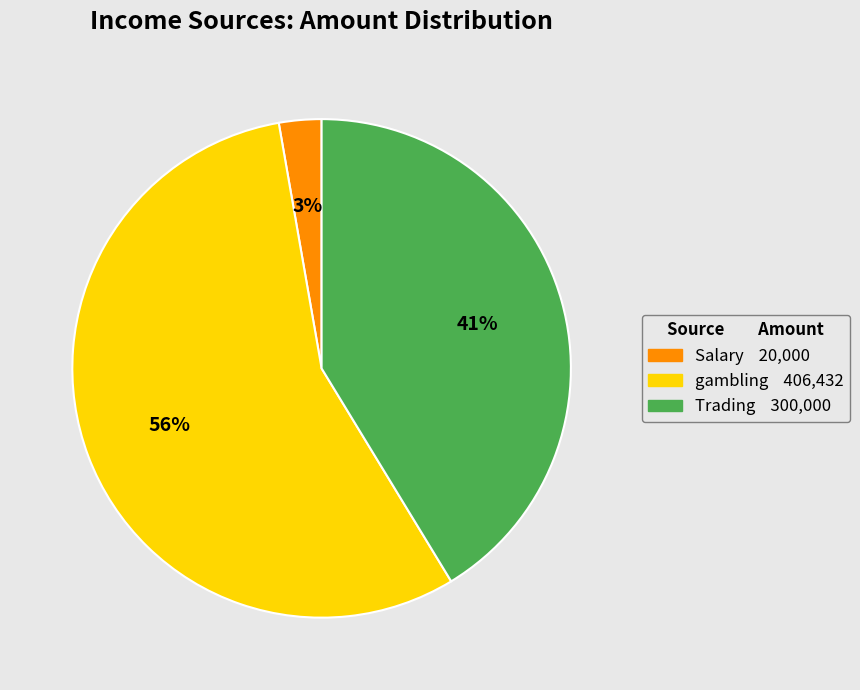

Is the sum of Trading and gambling greater than half?

Yes